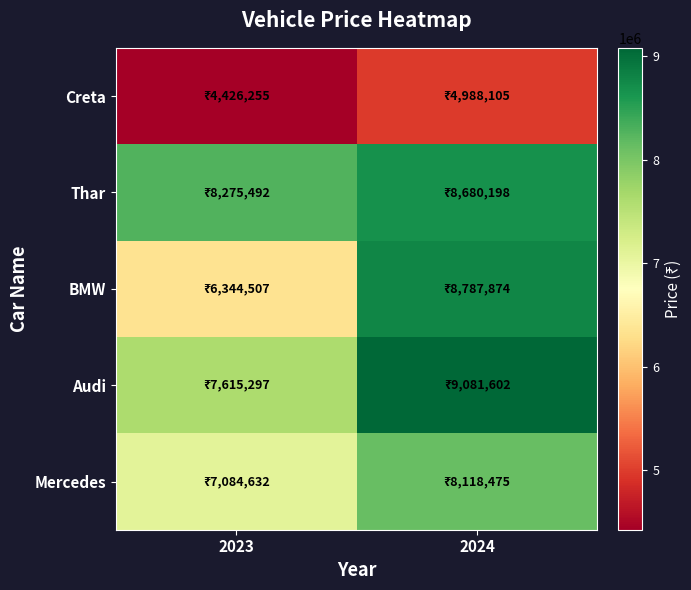

Which category has the lowest value across all series?

2023